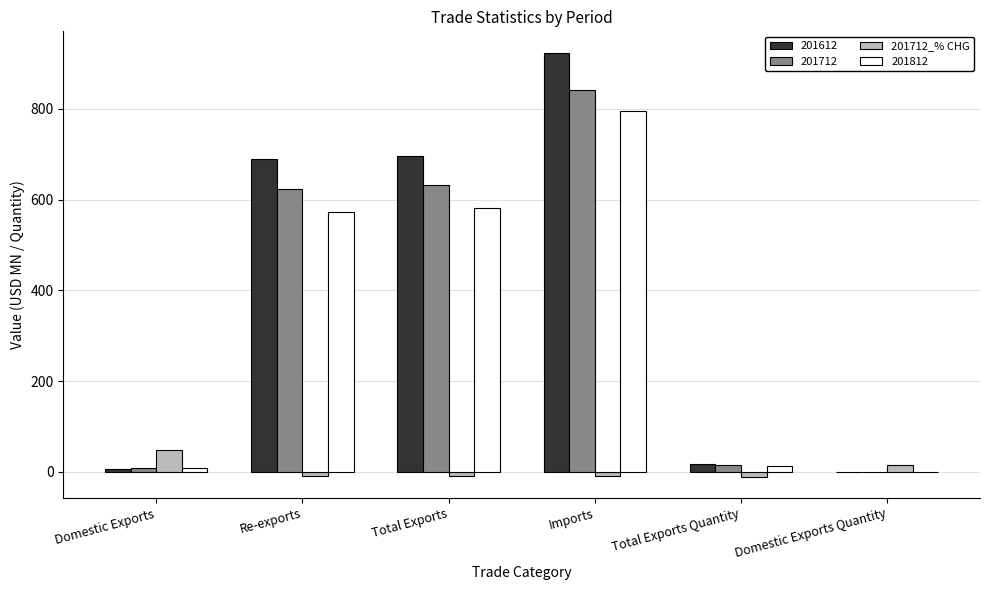

Which label corresponds to the largest value in the chart?

Imports